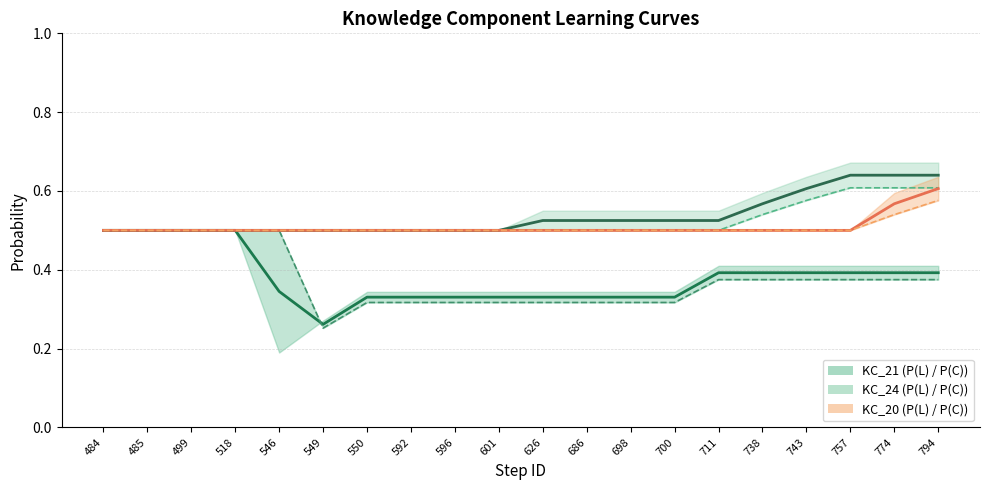

Reading left to right, list all the values displayed in this chart.

P(L)21: 0.5	0.5	0.5	0.5	0.3	0.3	0.3	0.3	0.3	0.3	0.3	0.3	0.3	0.3	0.4	0.4	0.4	0.4	0.4	0.4
P(C)21: 0.5	0.5	0.5	0.5	0.5	0.3	0.3	0.3	0.3	0.3	0.3	0.3	0.3	0.3	0.4	0.4	0.4	0.4	0.4	0.4
P(L)24: 0.5	0.5	0.5	0.5	0.5	0.5	0.5	0.5	0.5	0.5	0.5	0.5	0.5	0.5	0.5	0.6	0.6	0.6	0.6	0.6
P(C)24: 0.5	0.5	0.5	0.5	0.5	0.5	0.5	0.5	0.5	0.5	0.5	0.5	0.5	0.5	0.5	0.5	0.6	0.6	0.6	0.6
P(L)20: 0.5	0.5	0.5	0.5	0.5	0.5	0.5	0.5	0.5	0.5	0.5	0.5	0.5	0.5	0.5	0.5	0.5	0.5	0.6	0.6
P(C)20: 0.5	0.5	0.5	0.5	0.5	0.5	0.5	0.5	0.5	0.5	0.5	0.5	0.5	0.5	0.5	0.5	0.5	0.5	0.5	0.6